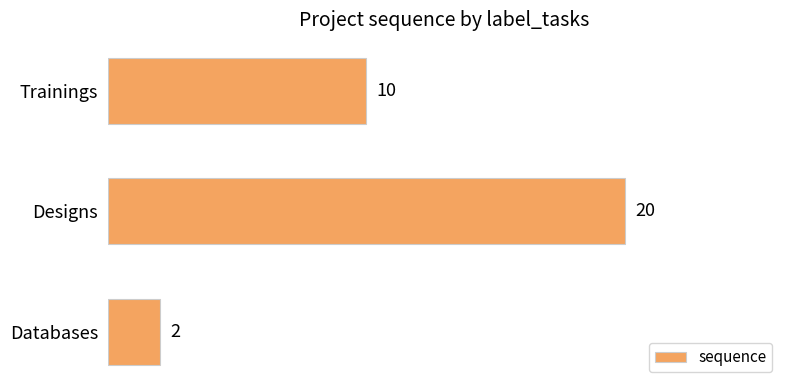

Reading top to bottom, transcribe all the data shown in this chart.

10	20	2